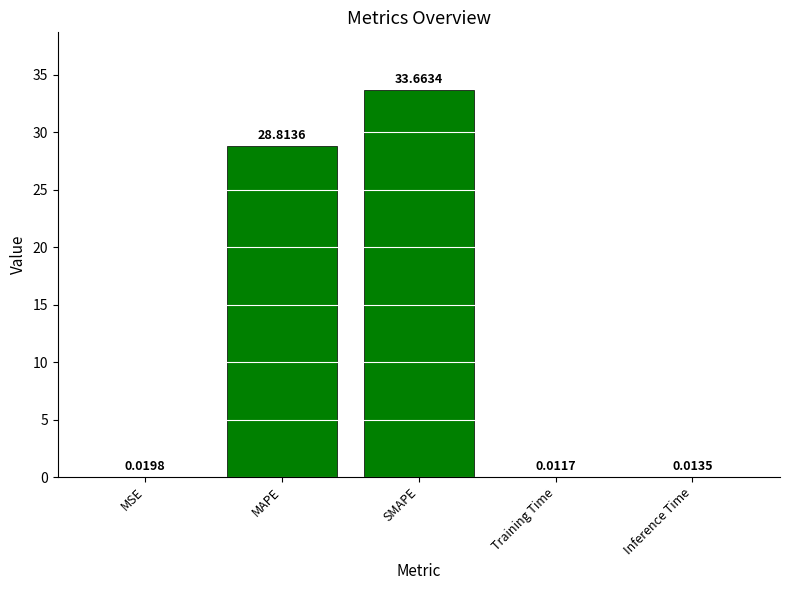

At which category does the chart reach its peak across all series?

SMAPE